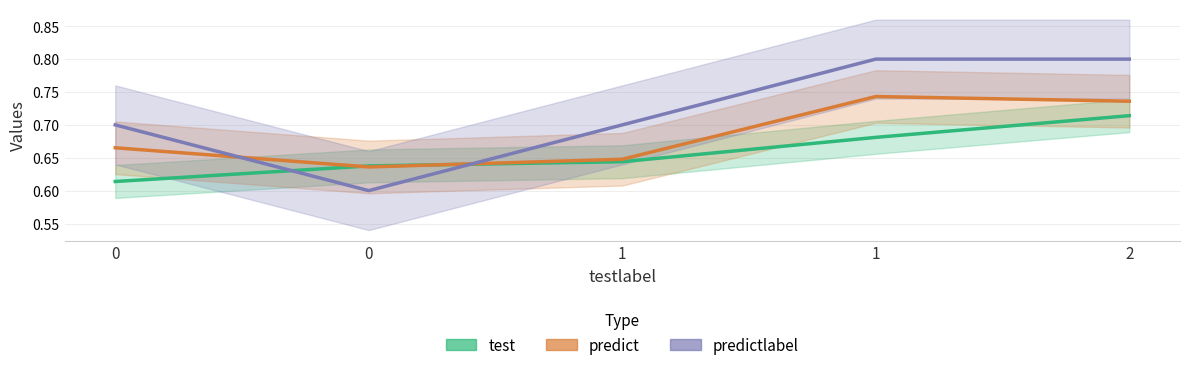

At which category is the sum across all series the highest?

2